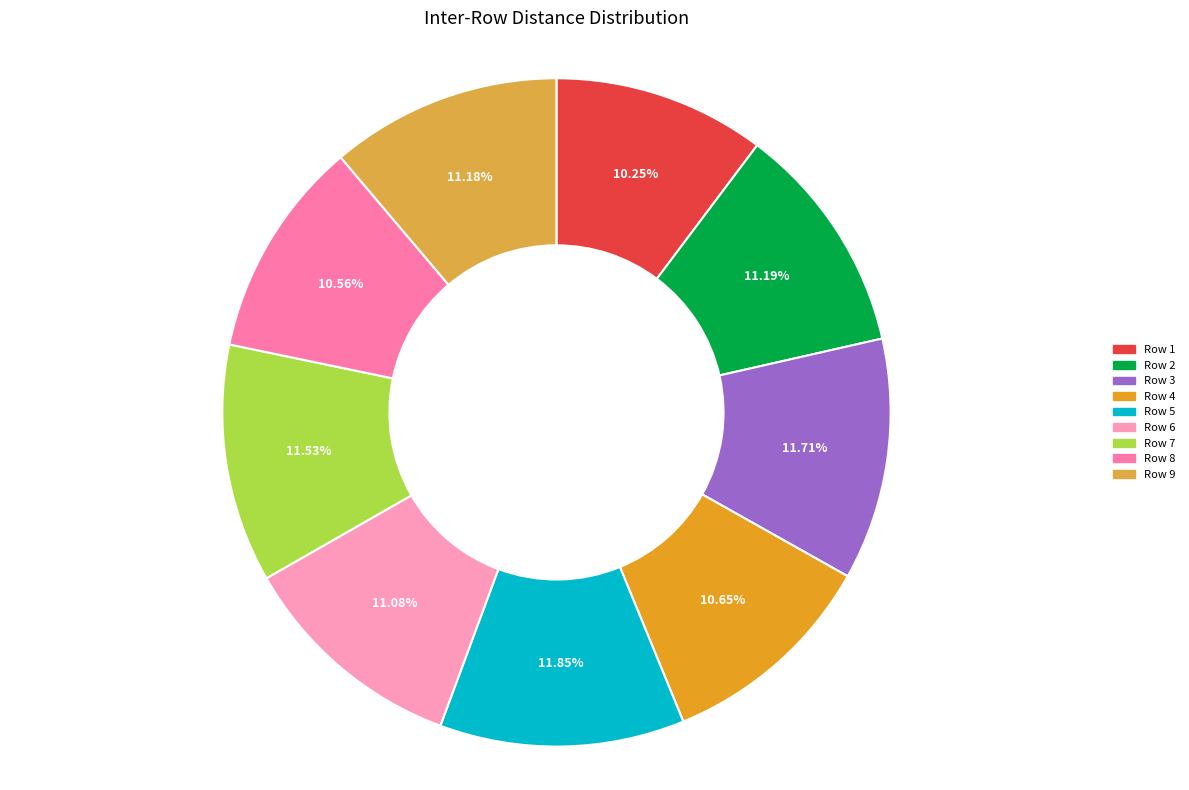

To the nearest percent, what is the difference between the largest and smallest slice percentages?

2%